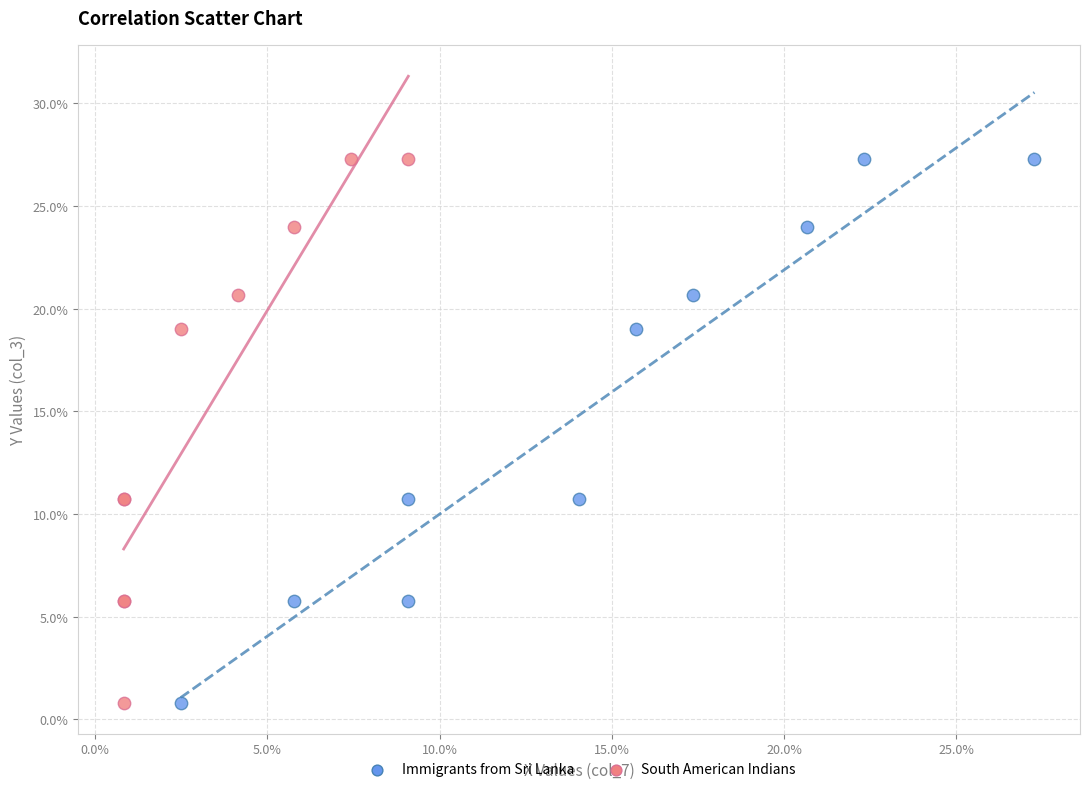

What are all the series names shown in the legend?

Immigrants from Sri Lanka, South American Indians